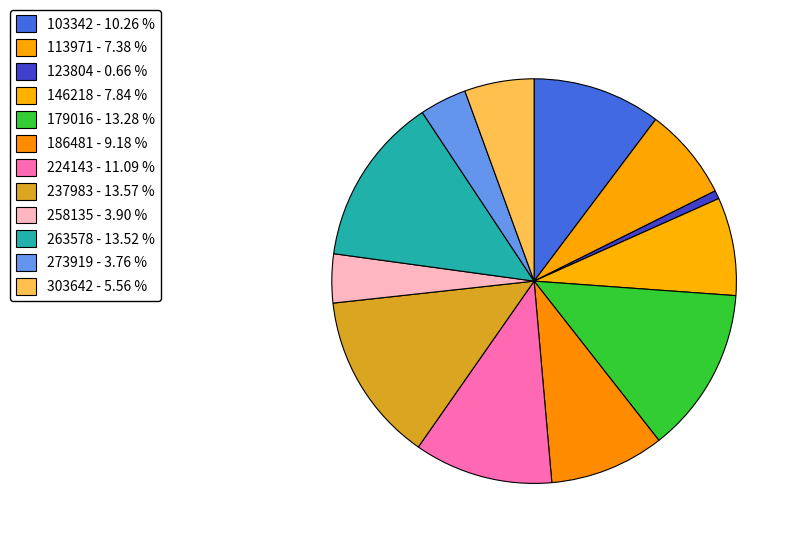

Rank the categories by value from highest to lowest.

237983, 263578, 179016, 224143, 103342, 186481, 146218, 113971, 303642, 258135, 273919, 123804